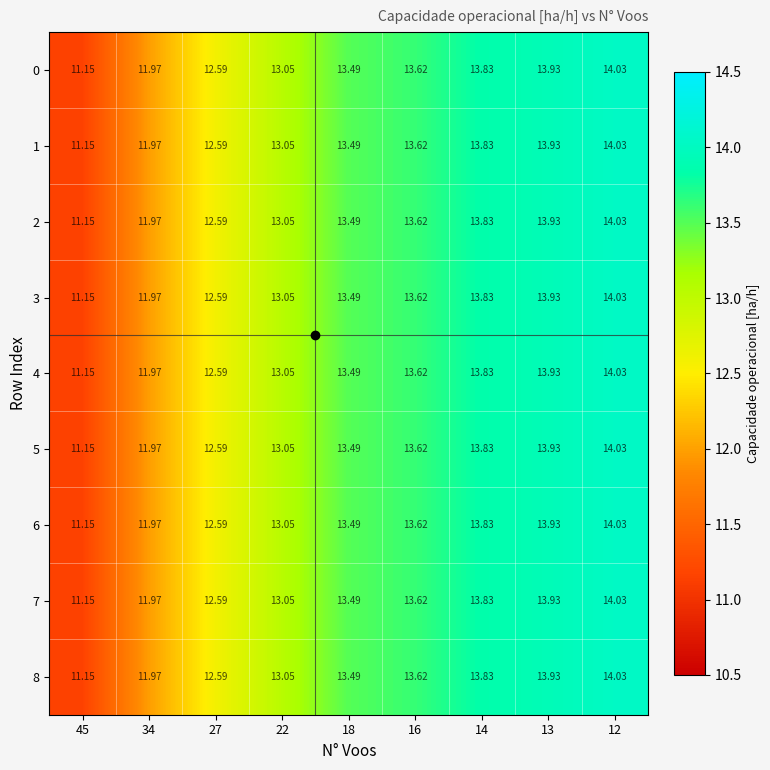

How many series are shown in this chart?

9